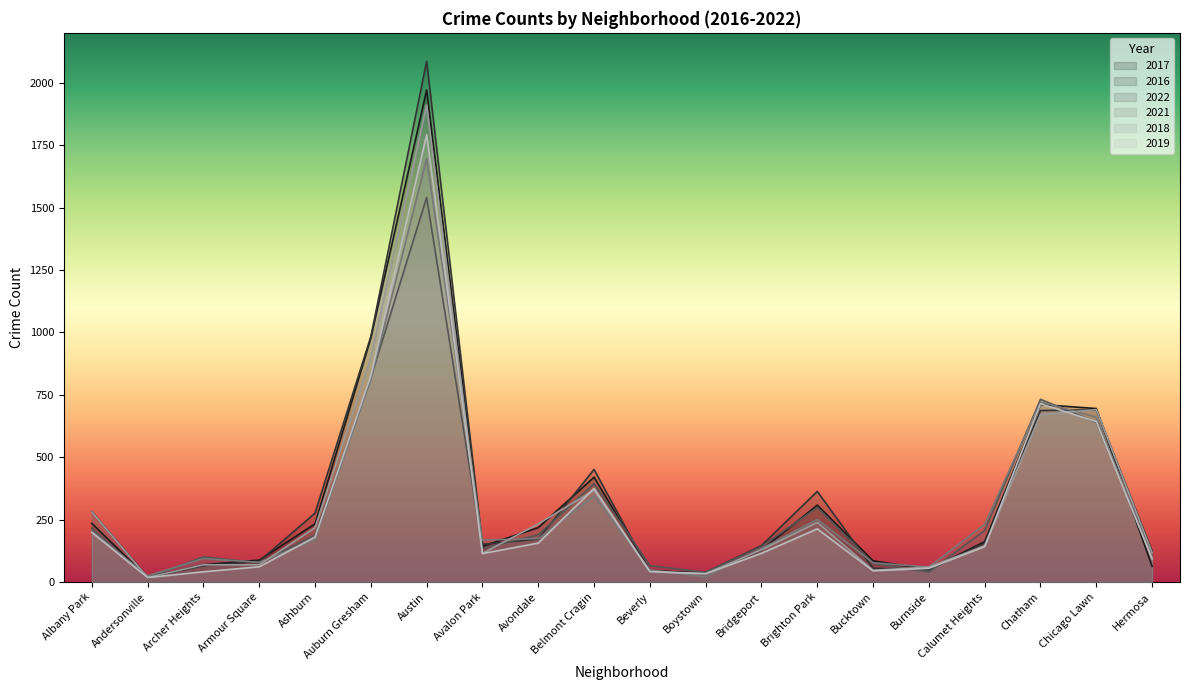

Reading left to right, what are all the values shown in this chart?

2017: Albany Park=235	Andersonville=17	Archer Heights=69	Armour Square=88	Ashburn=233	Auburn Gresham=978	Austin=1971	Avalon Park=143	Avondale=218	Belmont Cragin=420	Beverly=47	Boystown=33	Bridgeport=128	Brighton Park=308	Bucktown=85	Burnside=50	Calumet Heights=162	Chatham=711	Chicago Lawn=695	Hermosa=63
2016: Albany Park=282	Andersonville=20	Archer Heights=65	Armour Square=83	Ashburn=276	Auburn Gresham=983	Austin=2086	Avalon Park=151	Avondale=172	Belmont Cragin=451	Beverly=40	Boystown=39	Bridgeport=146	Brighton Park=363	Bucktown=55	Burnside=49	Calumet Heights=157	Chatham=687	Chicago Lawn=690	Hermosa=124
2022: Albany Park=215	Andersonville=17	Archer Heights=101	Armour Square=77	Ashburn=188	Auburn Gresham=818	Austin=1541	Avalon Park=135	Avondale=189	Belmont Cragin=394	Beverly=66	Boystown=39	Bridgeport=142	Brighton Park=299	Bucktown=75	Burnside=40	Calumet Heights=207	Chatham=732	Chicago Lawn=640	Hermosa=115
2021: Albany Park=203	Andersonville=25	Archer Heights=94	Armour Square=79	Ashburn=170	Auburn Gresham=811	Austin=1696	Avalon Park=168	Avondale=174	Belmont Cragin=345	Beverly=49	Boystown=21	Bridgeport=134	Brighton Park=251	Bucktown=77	Burnside=60	Calumet Heights=231	Chatham=721	Chicago Lawn=661	Hermosa=97
2018: Albany Park=281	Andersonville=18	Archer Heights=69	Armour Square=69	Ashburn=218	Auburn Gresham=898	Austin=1911	Avalon Park=115	Avondale=233	Belmont Cragin=368	Beverly=41	Boystown=34	Bridgeport=129	Brighton Park=239	Bucktown=47	Burnside=60	Calumet Heights=145	Chatham=670	Chicago Lawn=691	Hermosa=117
2019: Albany Park=199	Andersonville=18	Archer Heights=41	Armour Square=61	Ashburn=180	Auburn Gresham=826	Austin=1792	Avalon Park=114	Avondale=156	Belmont Cragin=375	Beverly=42	Boystown=33	Bridgeport=115	Brighton Park=213	Bucktown=45	Burnside=55	Calumet Heights=142	Chatham=714	Chicago Lawn=643	Hermosa=93